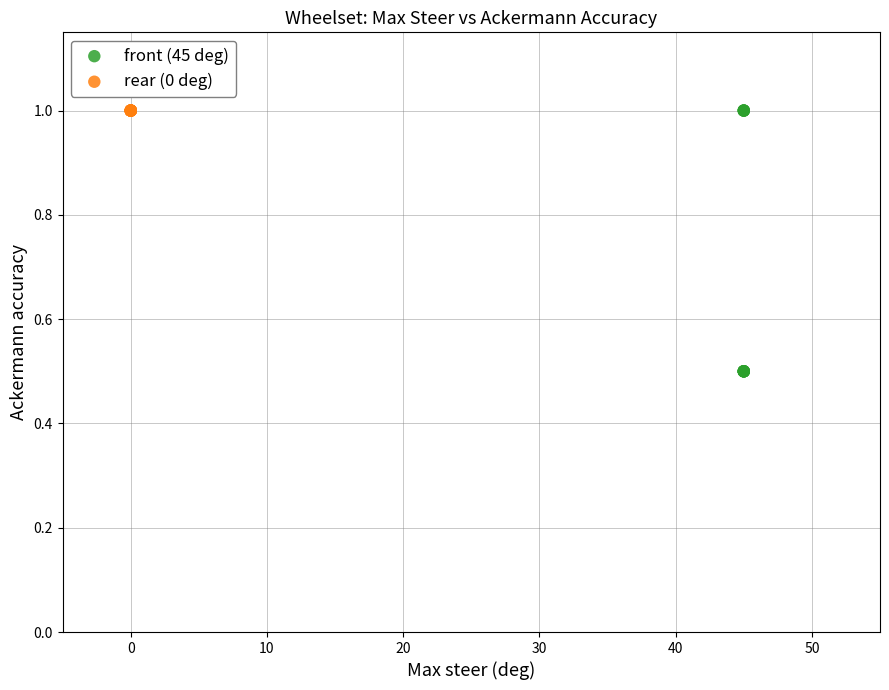

Which series reaches the minimum Y coordinate?

front (45 deg)